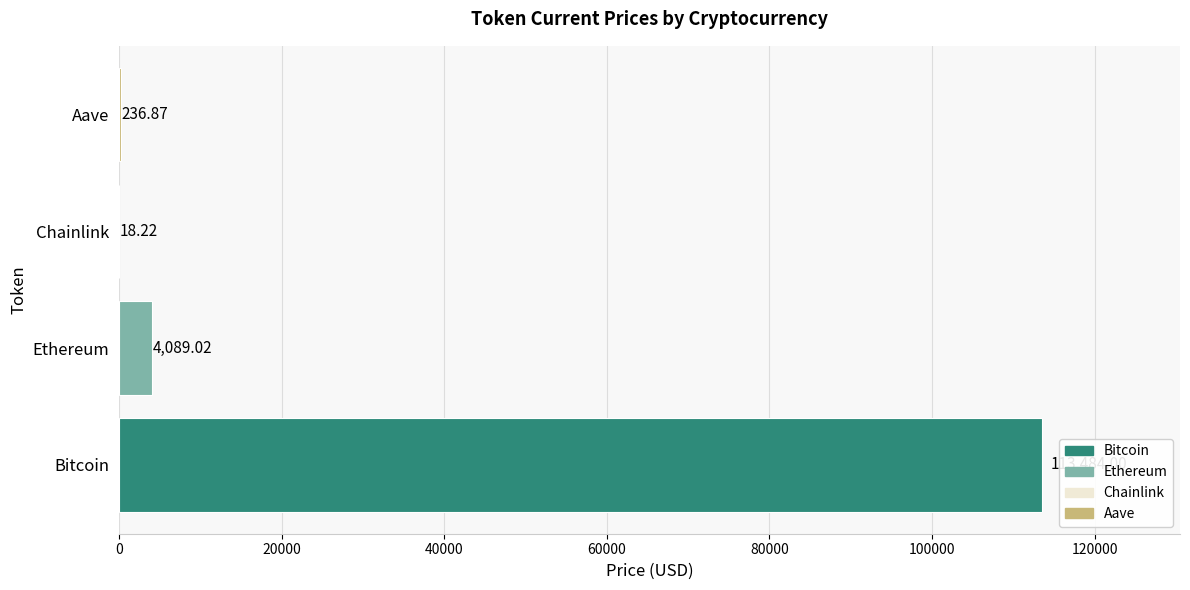

What is the sum of the values at Chainlink and Aave?

255.1